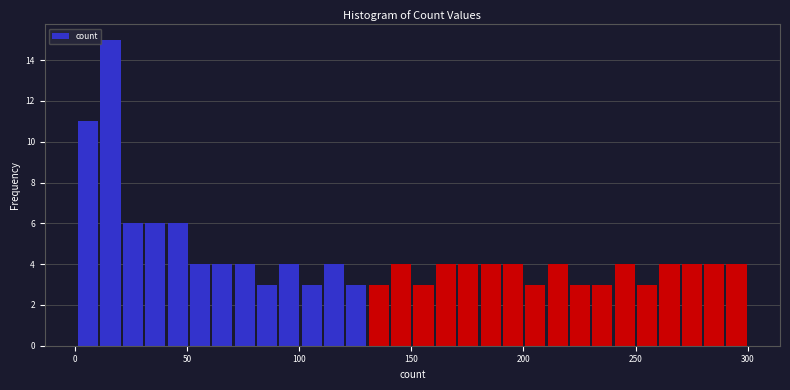

Around what value on the x-axis is the tallest bar? Give the approximate position of its centre, as read against the axis.

15